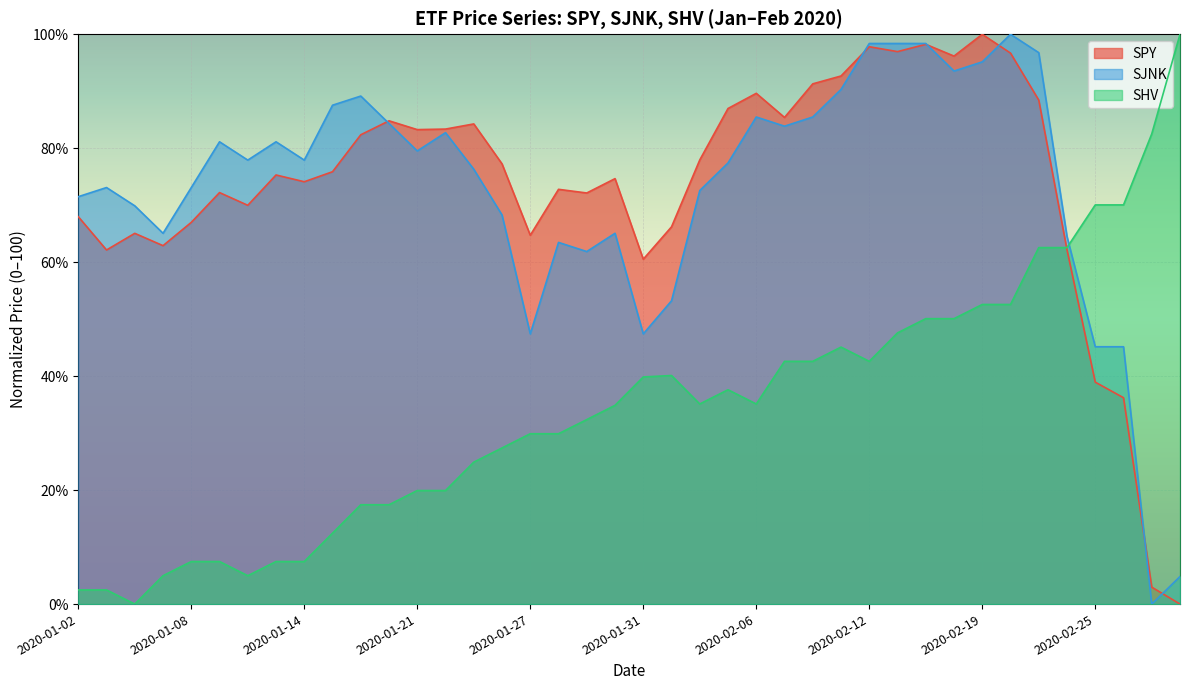

How many values in the SJNK series are below 77?

19